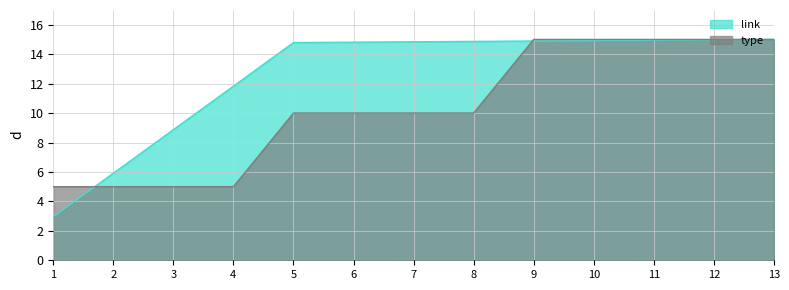

Rank the series by their maximum value, from lowest to highest.

link, type